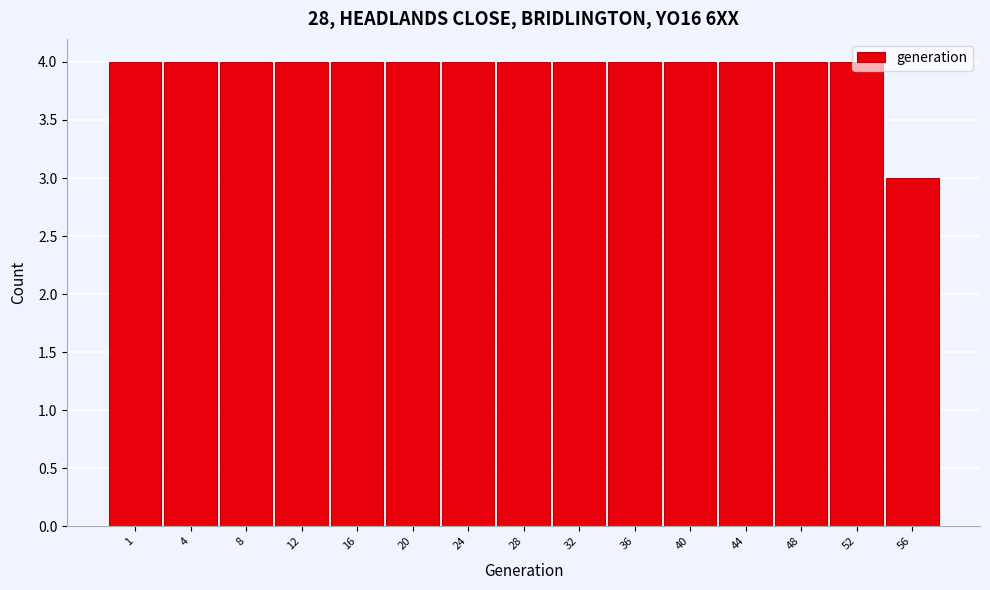

The chart shows a value of 4 at 28. True or false?

True